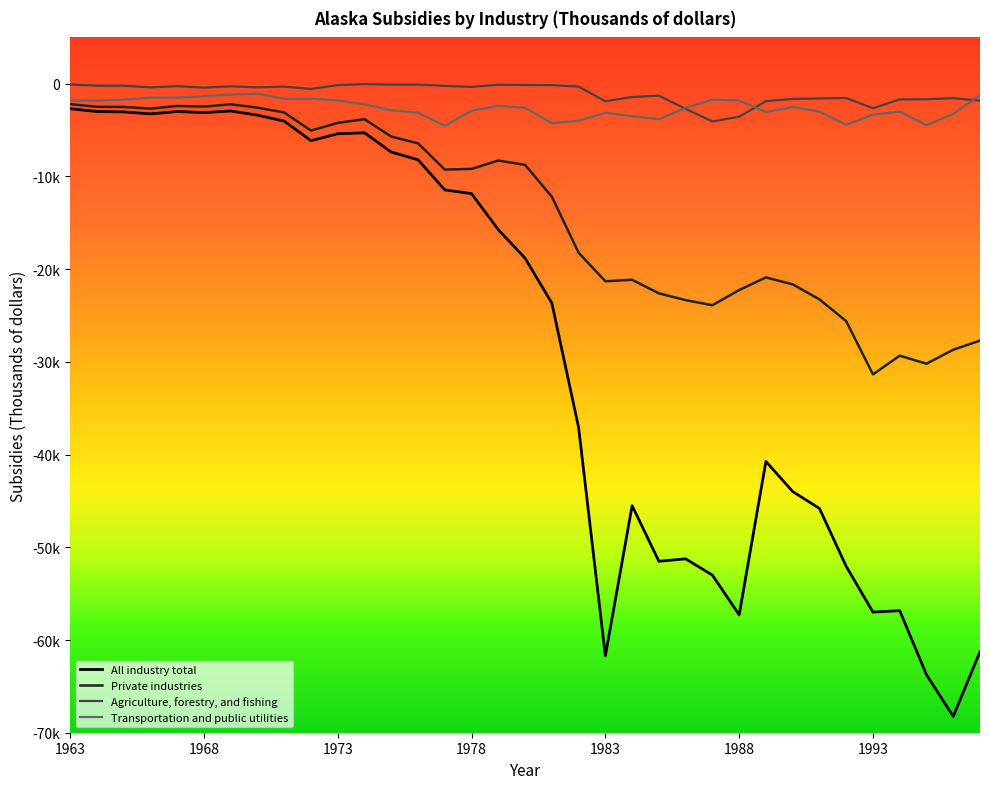

What are all the series names shown in the legend?

All industry total, Private industries, Agriculture, forestry, and fishing, Transportation and public utilities